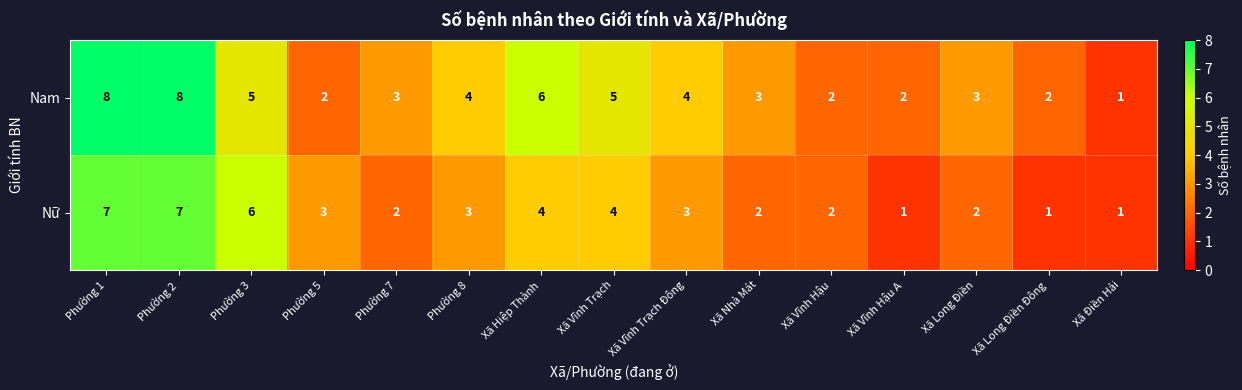

What is the total value across all series at Phường 2?

15